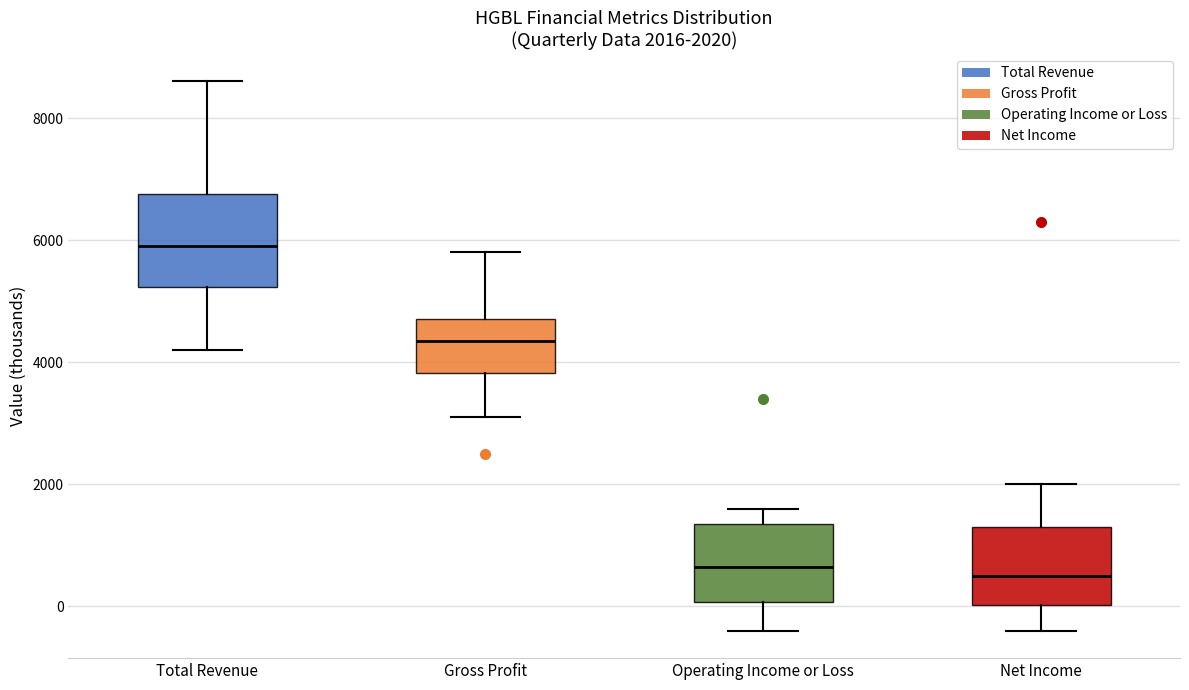

Comparing the boxes themselves (not the whiskers), which one is the tallest?

Total Revenue